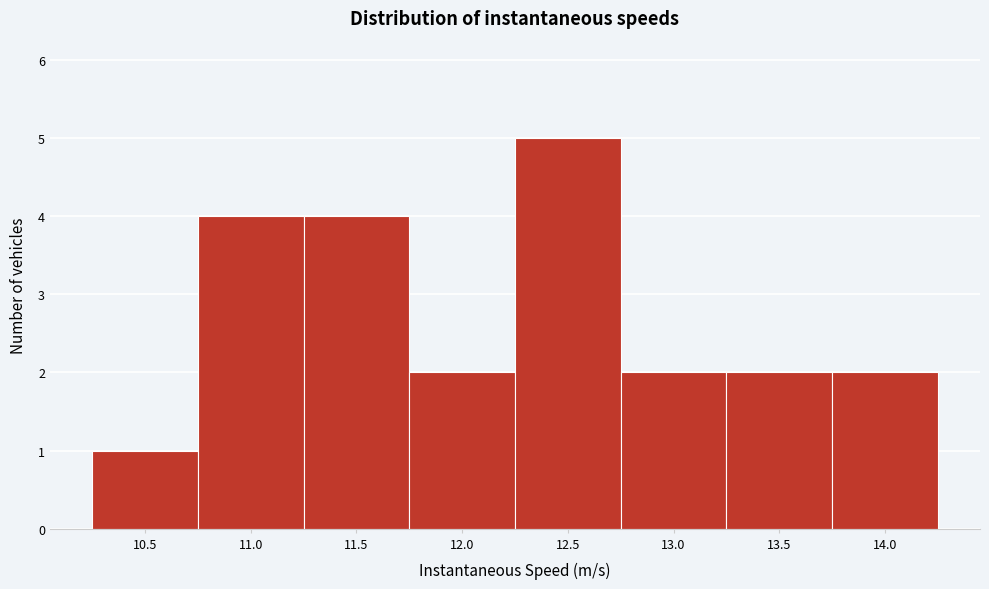

Reading right to left, extract all data points from this chart.

14.0=2	13.5=2	13.0=2	12.5=5	12.0=2	11.5=4	11.0=4	10.5=1